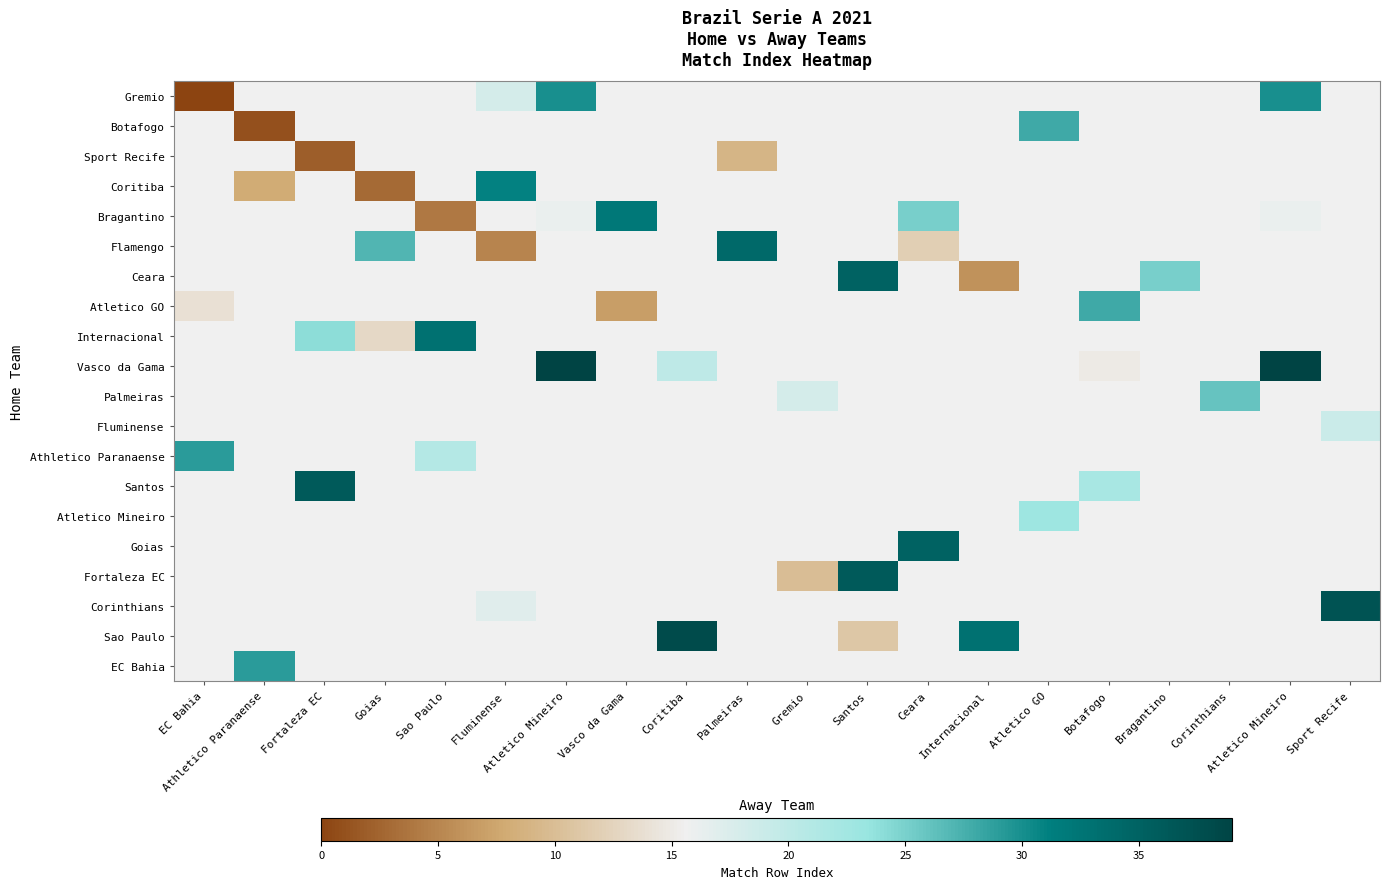

How many values in Bragantino are above zero?

5